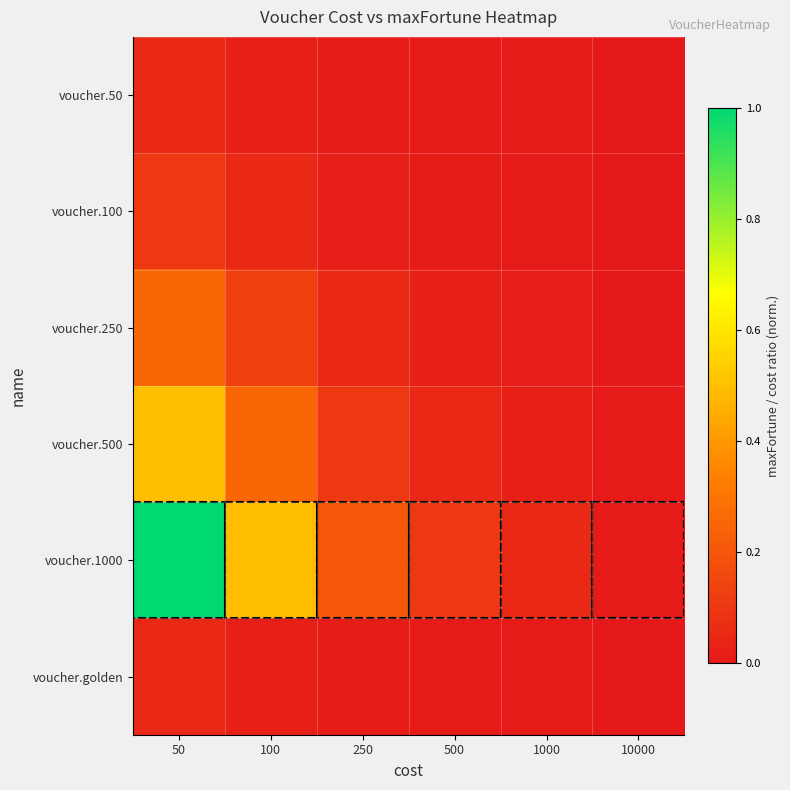

Which series has the largest range (max minus min)?

voucher.1000